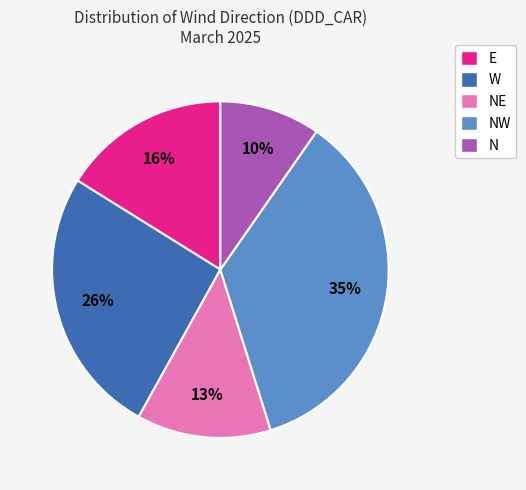

True or false: NE accounts for 5% of the total.

False